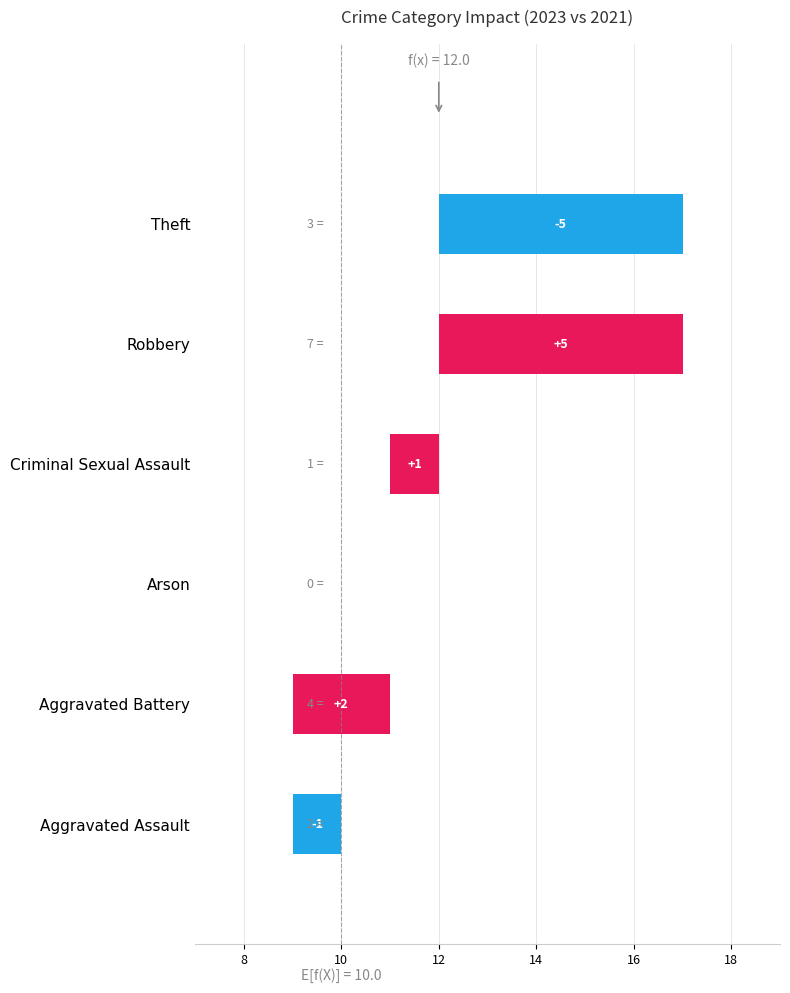

Reading left to right, what are all the values shown in this chart?

-1	2	0	1	5	-5